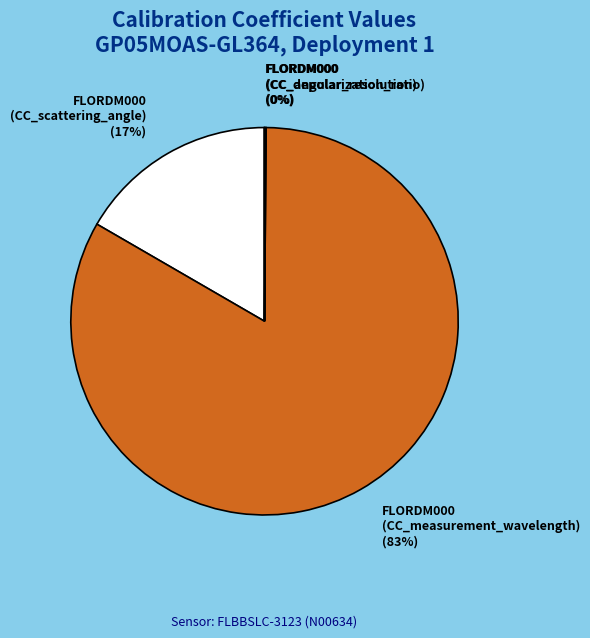

Which category accounts for the majority?

FLORDM000 (CC_measurement_wavelength)